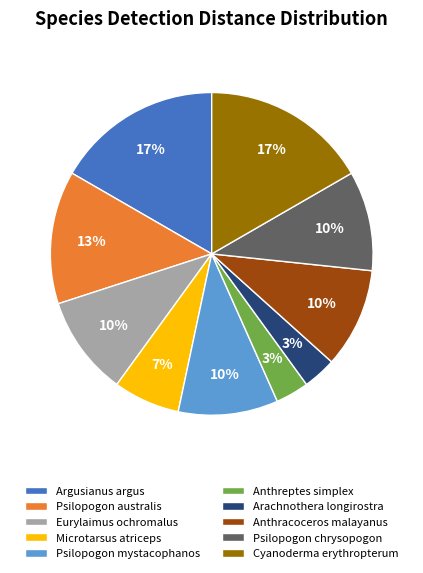

What percentage is the Microtarsus atriceps slice, to the nearest percent?

7%